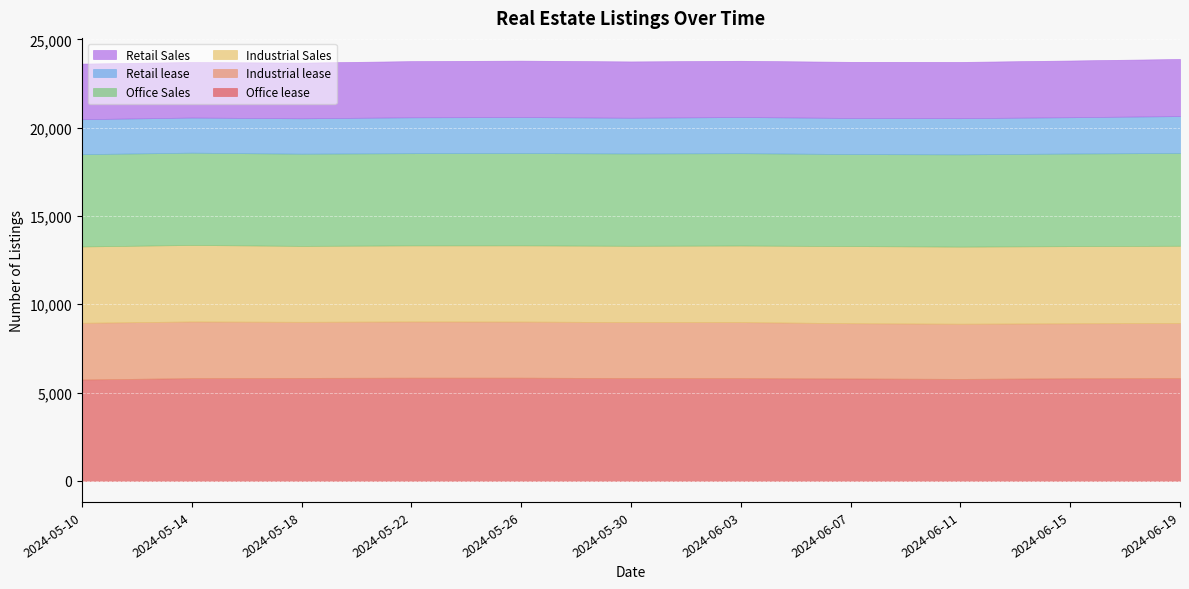

In Retail Sales, how many points are lower than both neighbors (excluding endpoints)?

2